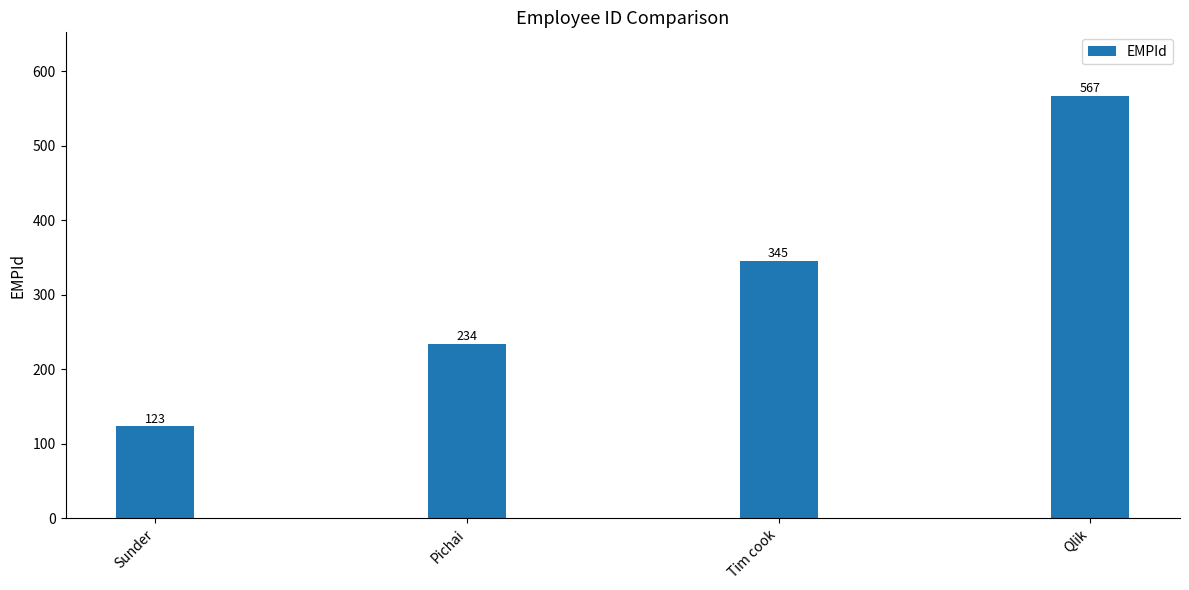

At which label is the value closest to 345?

Tim cook